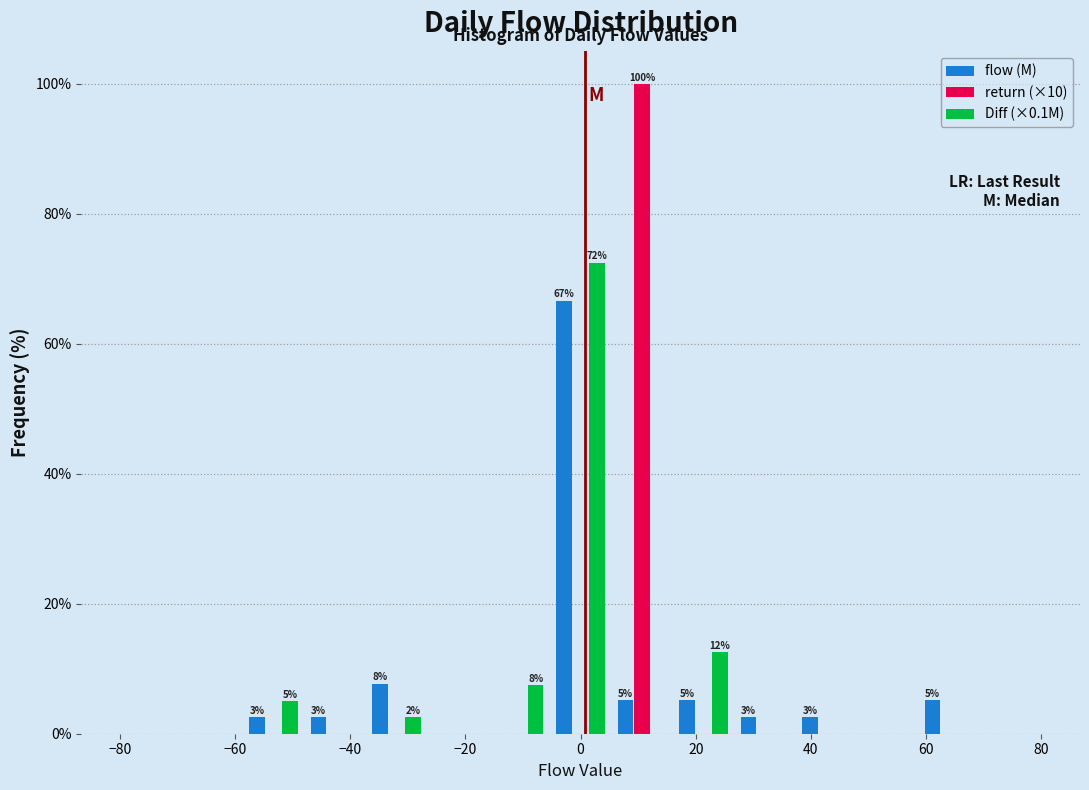

In the flow (M) series, which range on the x-axis has the tallest bar?

-6 to 6